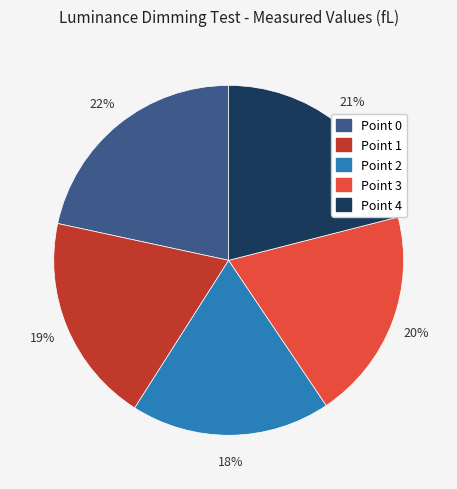

To the nearest percent, what percentage of the pie is Point 0?

22%